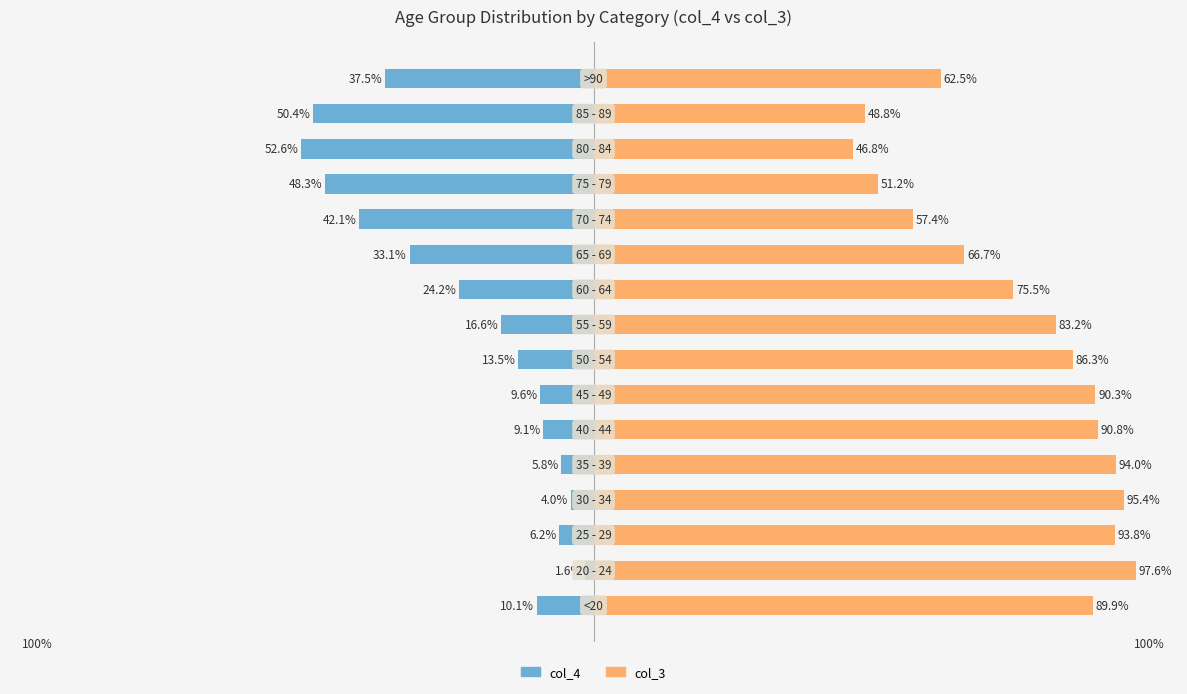

Reading left to right, list all the values displayed in this chart.

col_4: -10.1	-1.6	-6.2	-4.0	-5.8	-9.1	-9.6	-13.5	-16.6	-24.2	-33.1	-42.1	-48.3	-52.6	-50.4	-37.5
col_3: 89.9	97.6	93.8	95.4	94.0	90.8	90.3	86.3	83.2	75.5	66.7	57.4	51.2	46.8	48.8	62.5